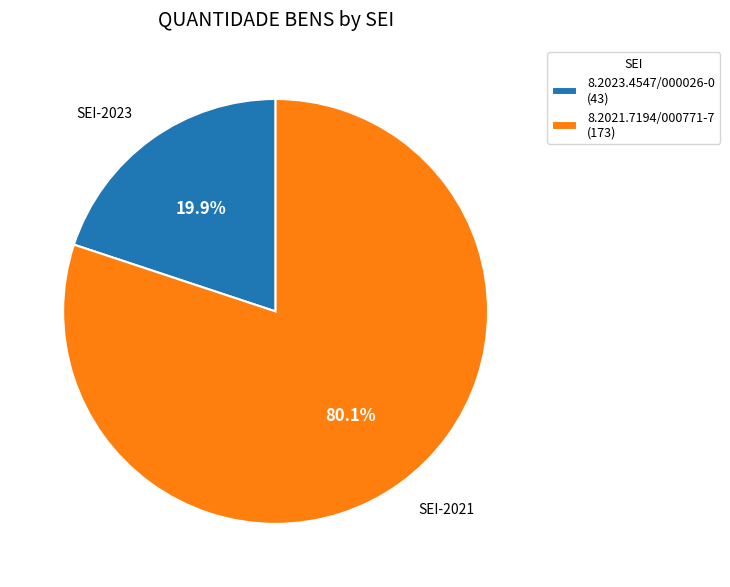

What is the largest slice in the pie chart?

8.2021.7194/000771-7